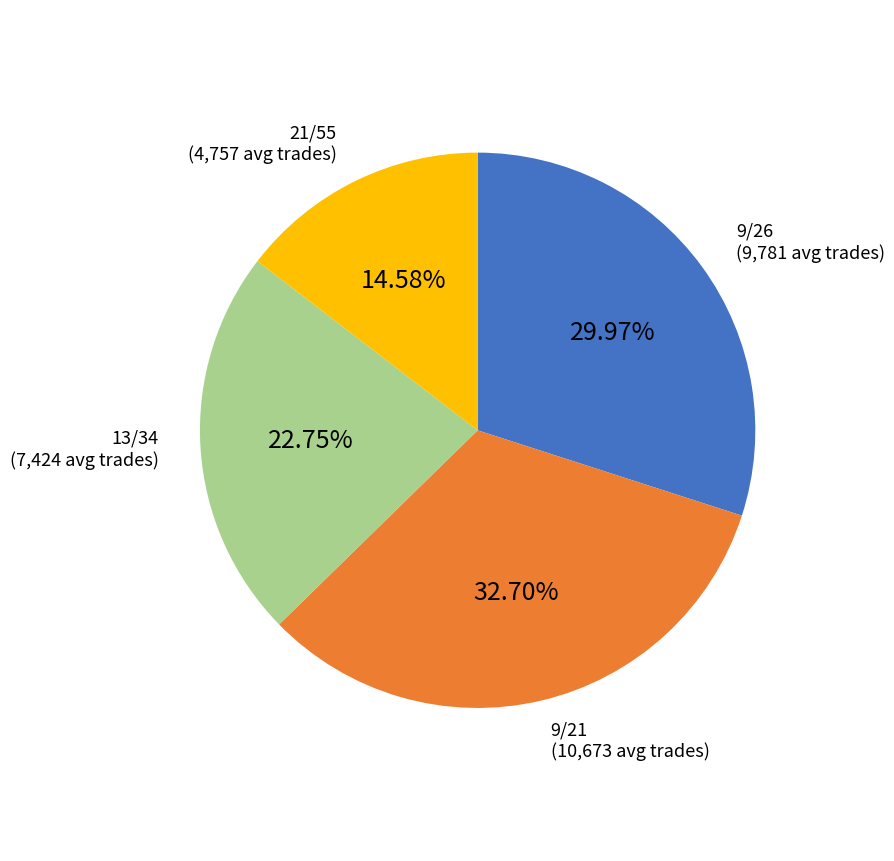

Which category has the biggest portion of the pie?

9/21